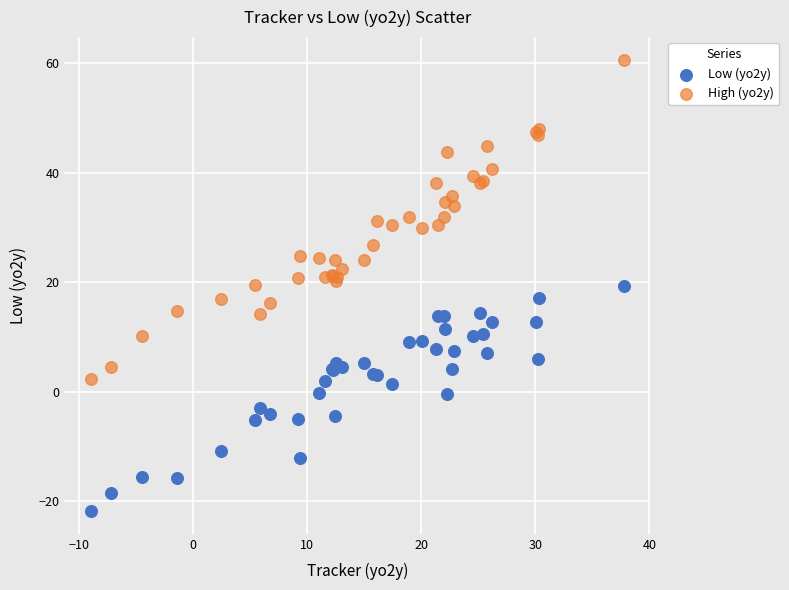

Which series reaches the maximum Y coordinate?

High (yo2y)